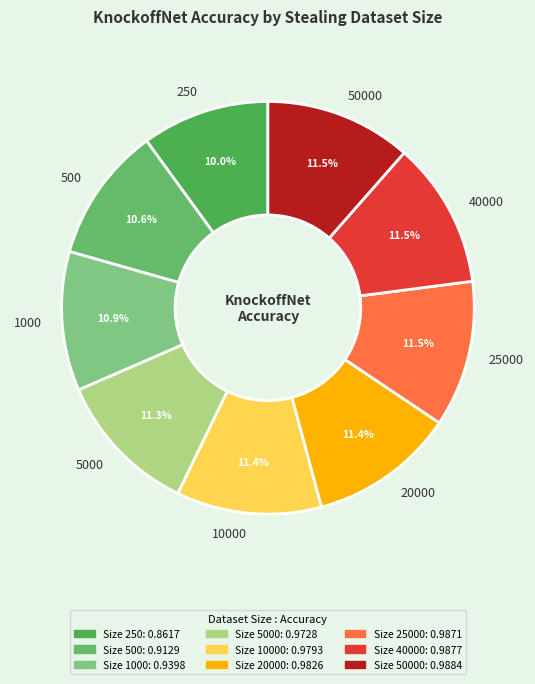

Is it true that 10000 is 21% of the pie?

False